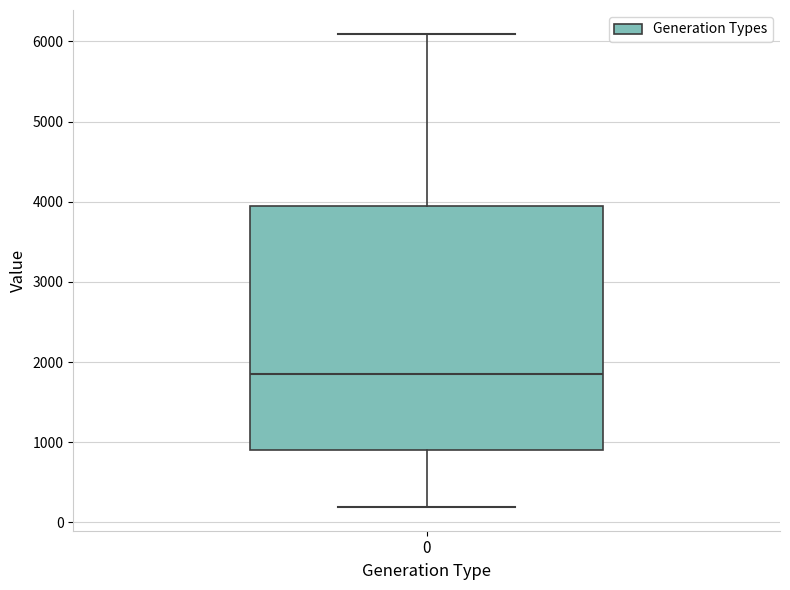

Where is the upper edge of the box at x = 0 on the y-axis? The values are not printed on the chart, so give them approximately, as read against the axis.

3900